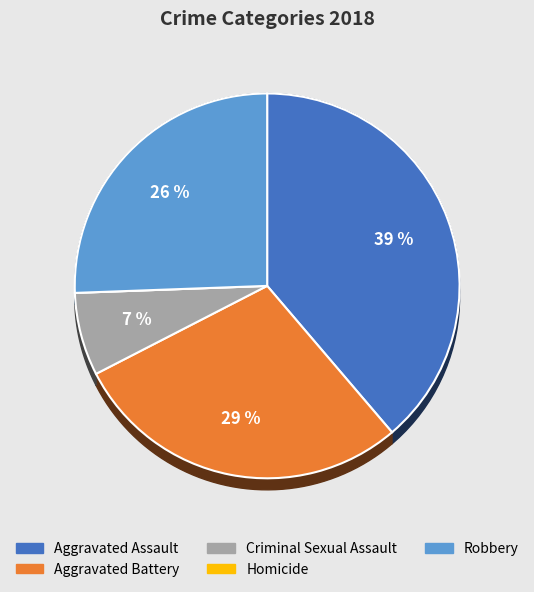

Which category has the smallest portion of the pie?

Homicide